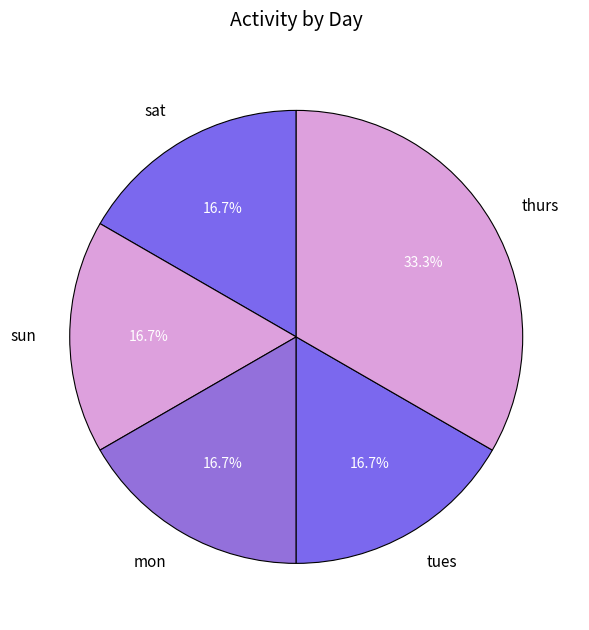

What is the ratio of the value at mon to the value at thurs?

0.5